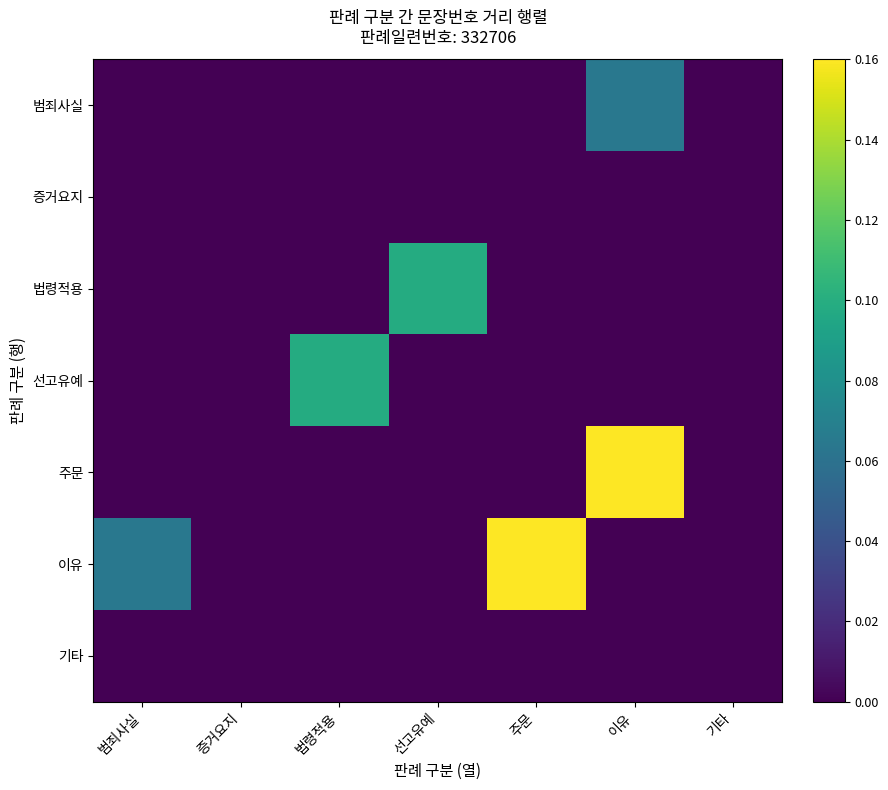

Reading left to right, transcribe all the data shown in this chart.

row_0: 0.0	0.0	0.0	0.0	0.0	0.1	0.0
row_1: 0.0	0.0	0.0	0.0	0.0	0.0	0.0
row_2: 0.0	0.0	0.0	0.1	0.0	0.0	0.0
row_3: 0.0	0.0	0.1	0.0	0.0	0.0	0.0
row_4: 0.0	0.0	0.0	0.0	0.0	0.2	0.0
row_5: 0.1	0.0	0.0	0.0	0.2	0.0	0.0
row_6: 0.0	0.0	0.0	0.0	0.0	0.0	0.0